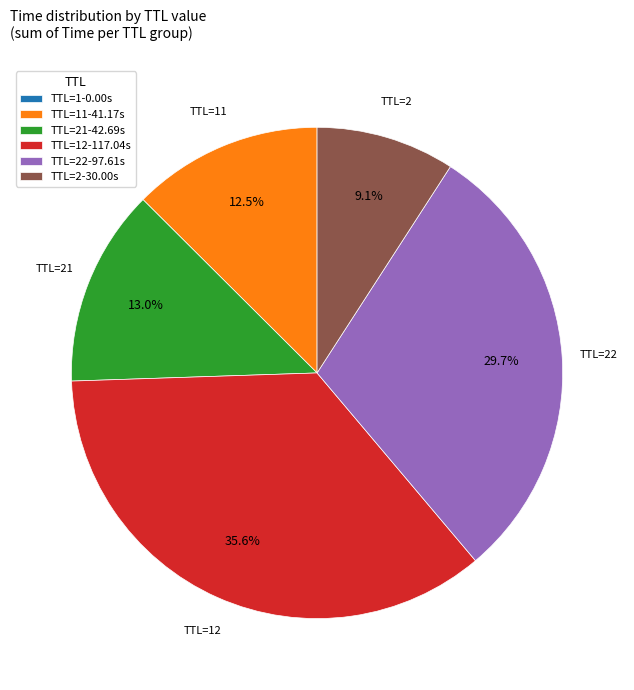

Is there any slice that represents more than half of the pie?

No